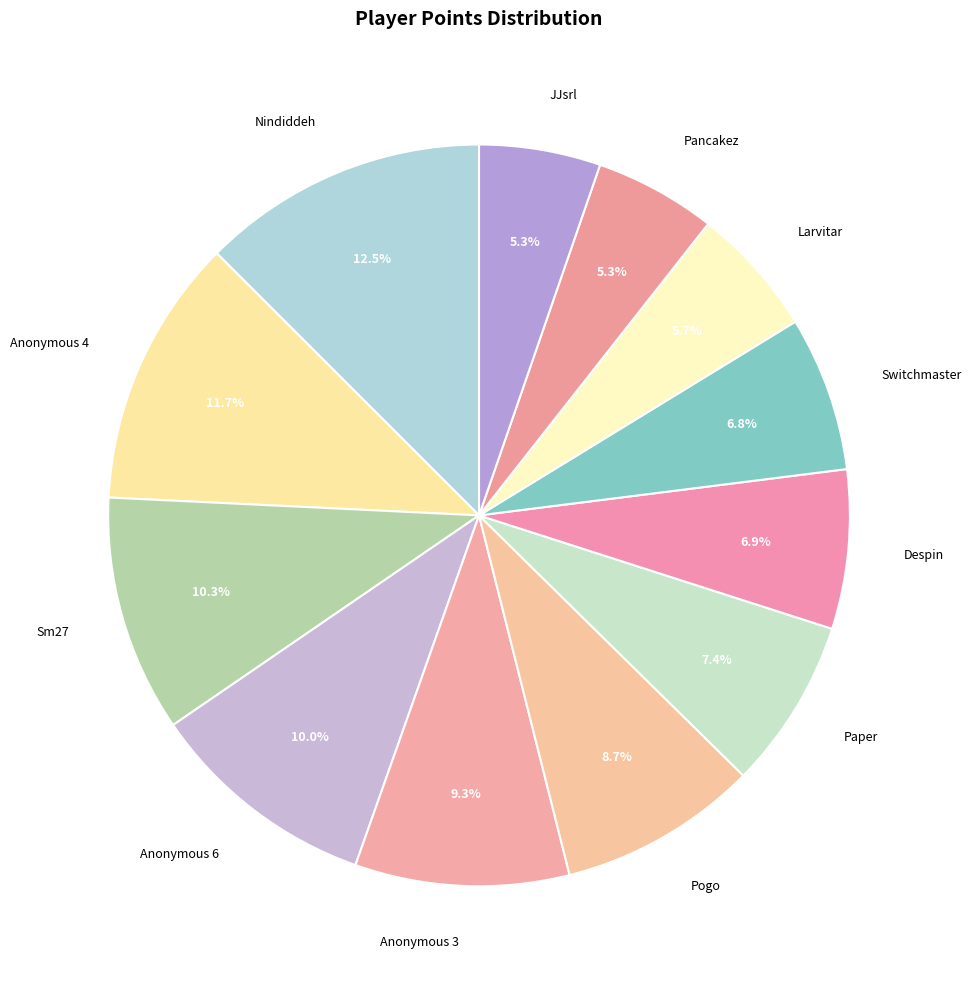

How many segments does this pie chart have?

12